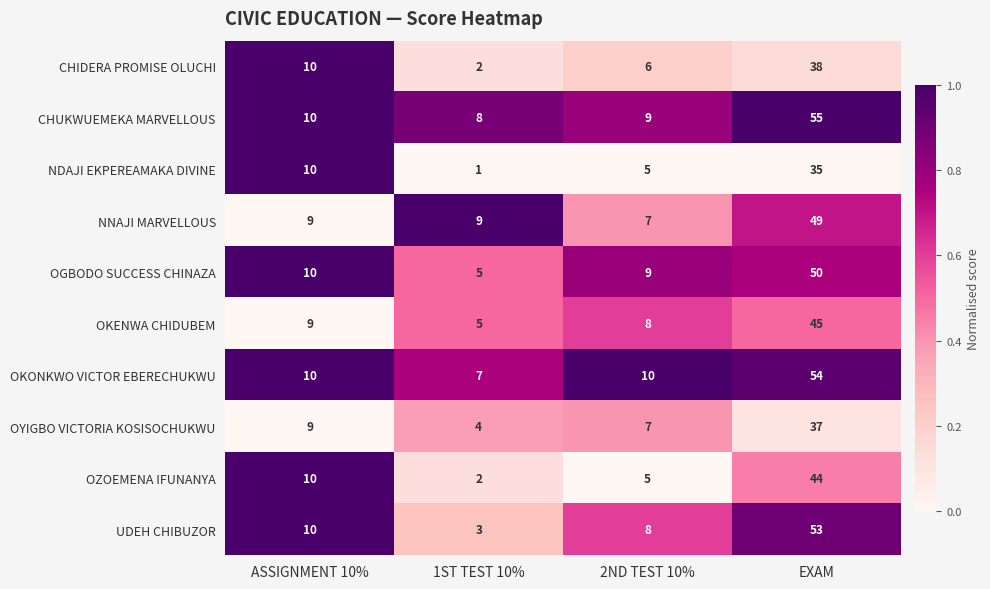

Rank the series by their maximum value, from lowest to highest.

NDAJI EKPEREAMAKA DIVINE, OYIGBO VICTORIA KOSISOCHUKWU, CHIDERA PROMISE OLUCHI, OZOEMENA IFUNANYA, OKENWA CHIDUBEM, NNAJI MARVELLOUS, OGBODO SUCCESS CHINAZA, UDEH CHIBUZOR, OKONKWO VICTOR EBERECHUKWU, CHUKWUEMEKA MARVELLOUS